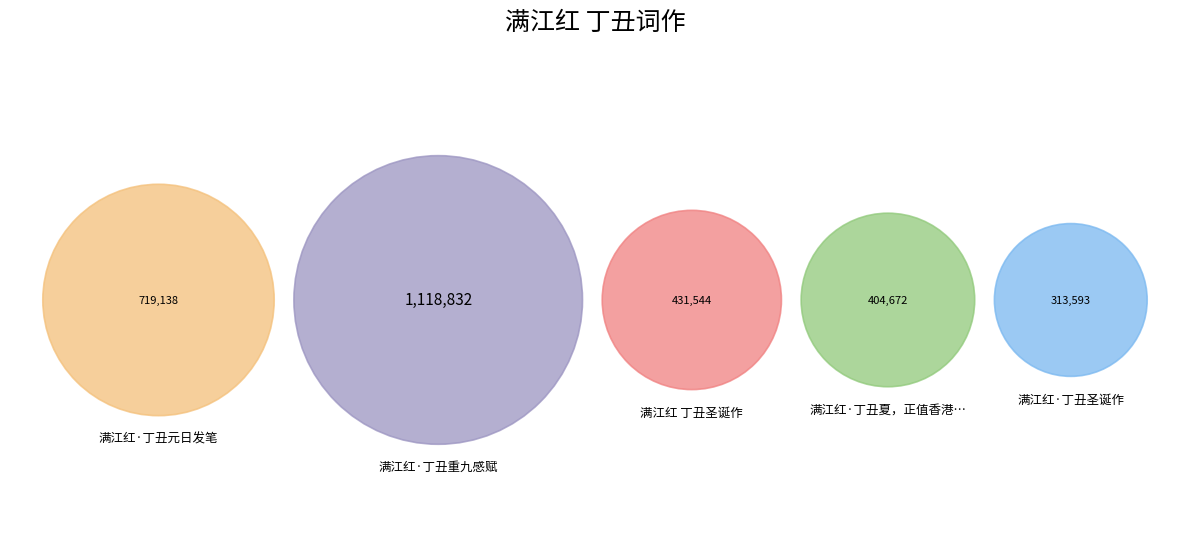

How many segments does this pie chart have?

5